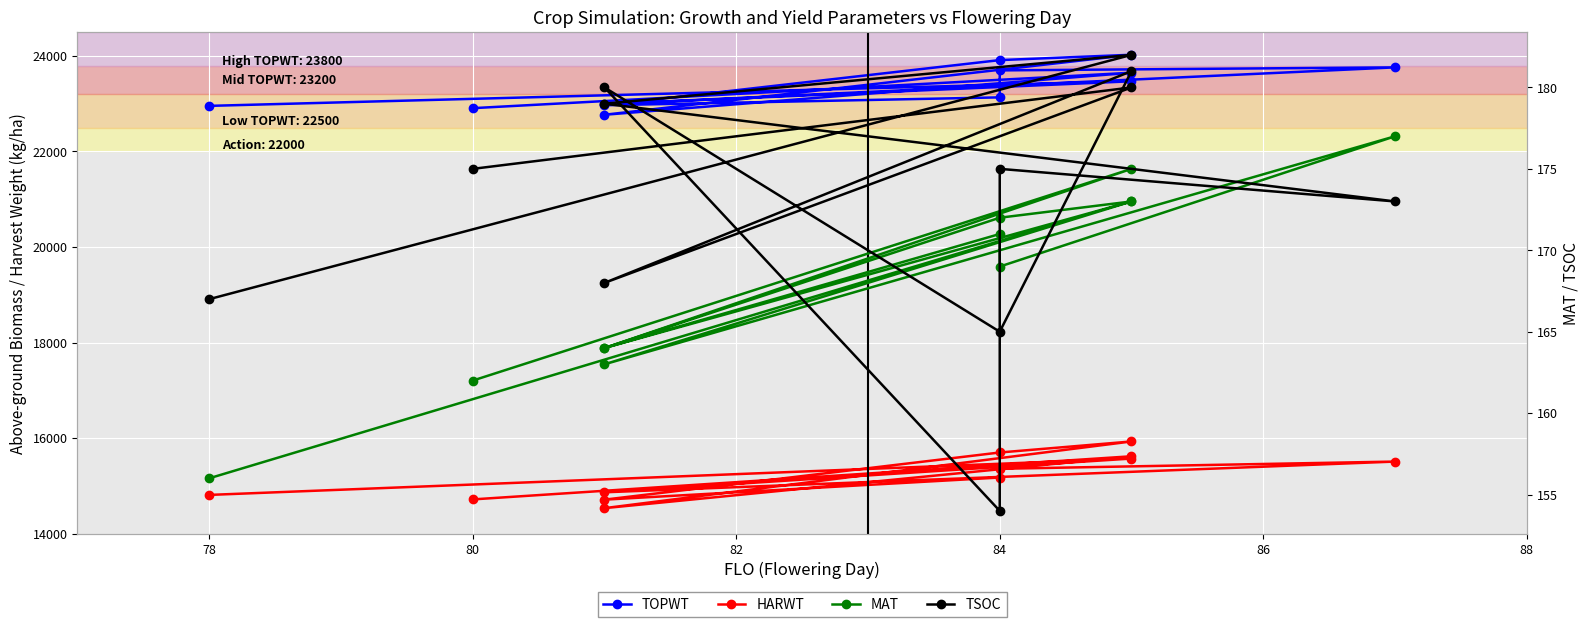

True or false: TSOC and TOPWT cross at least once.

False